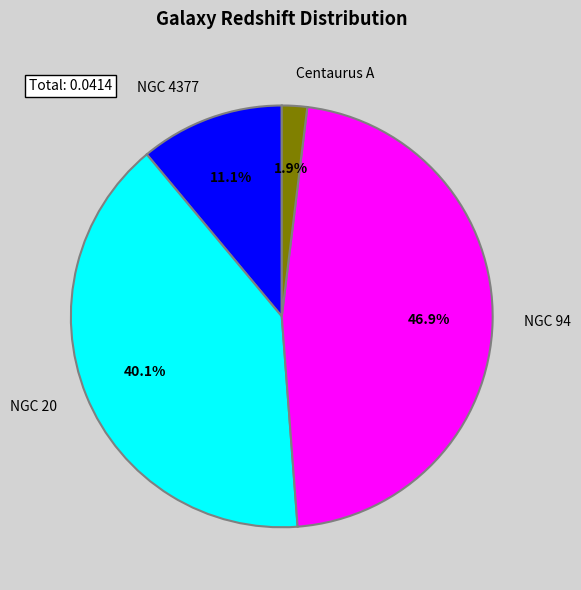

Is there a majority slice in this chart?

No